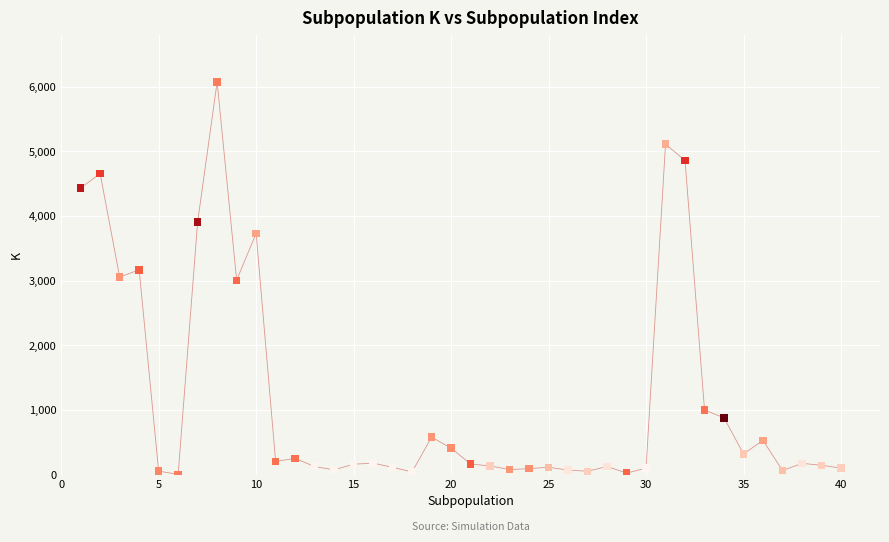

What is the range of X values (max minus min)?

39